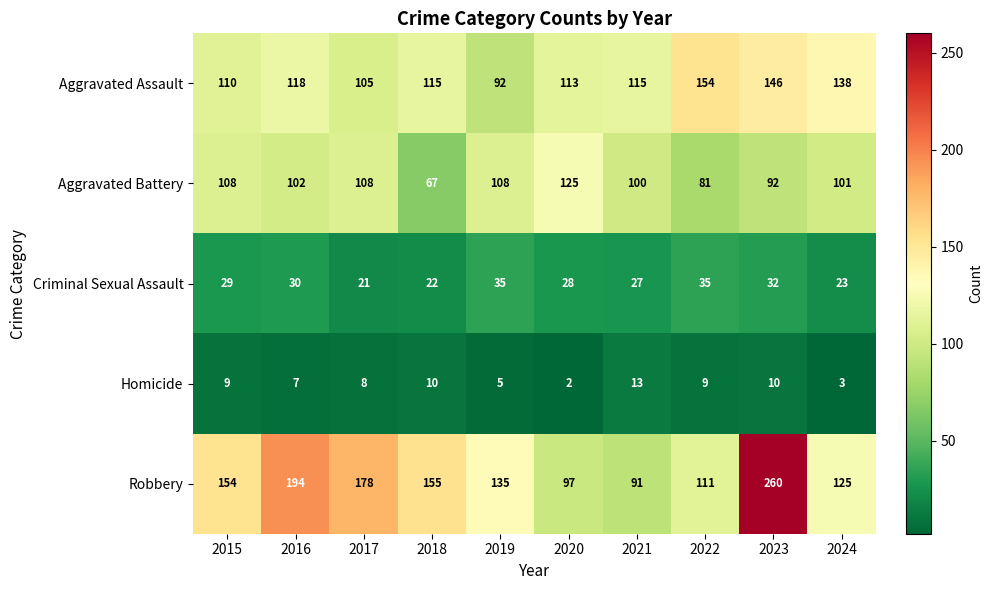

What is the sum of all Robbery values?

1500